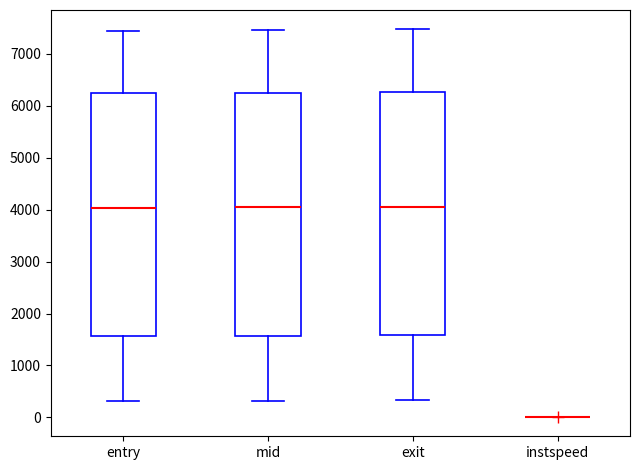

Reading left to right, transcribe this box plot: for each box, give where its median line is, the range the box spans, and where its two whiskers end, as read against the y-axis. The values are not printed on the chart, so give them approximately, as read against the axis.

entry: median 4000, box 1600 to 6300, whiskers 300 to 7400
mid: median 4000, box 1600 to 6300, whiskers 300 to 7500
exit: median 4100, box 1600 to 6300, whiskers 300 to 7500
instspeed: box collapsed to a line at 0, whiskers 0 to 0